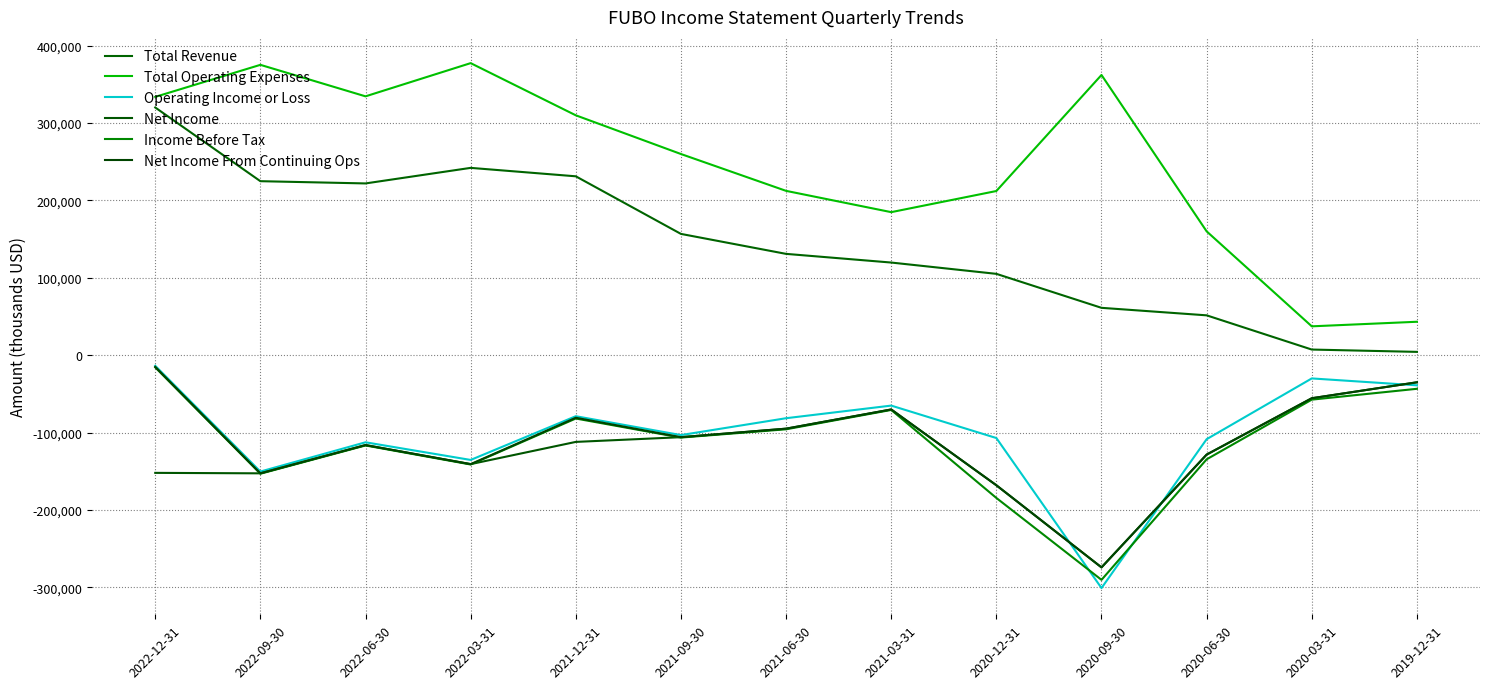

What are all the series names shown in the legend?

Total Revenue, Total Operating Expenses, Operating Income or Loss, Net Income, Income Before Tax, Net Income From Continuing Ops